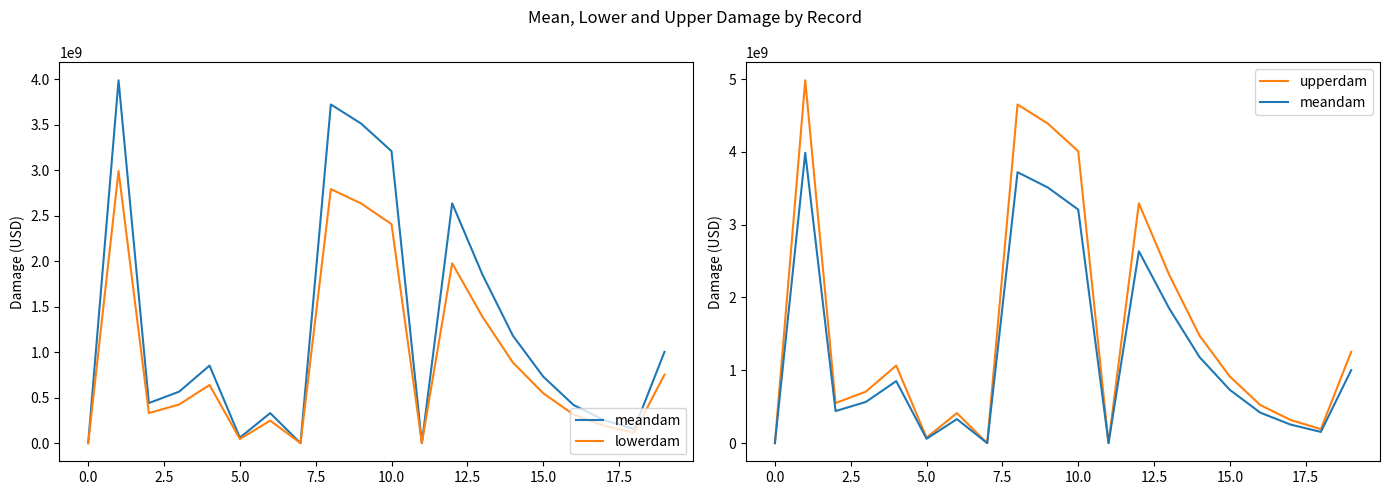

Does the chart display data point markers on the line(s)?

No